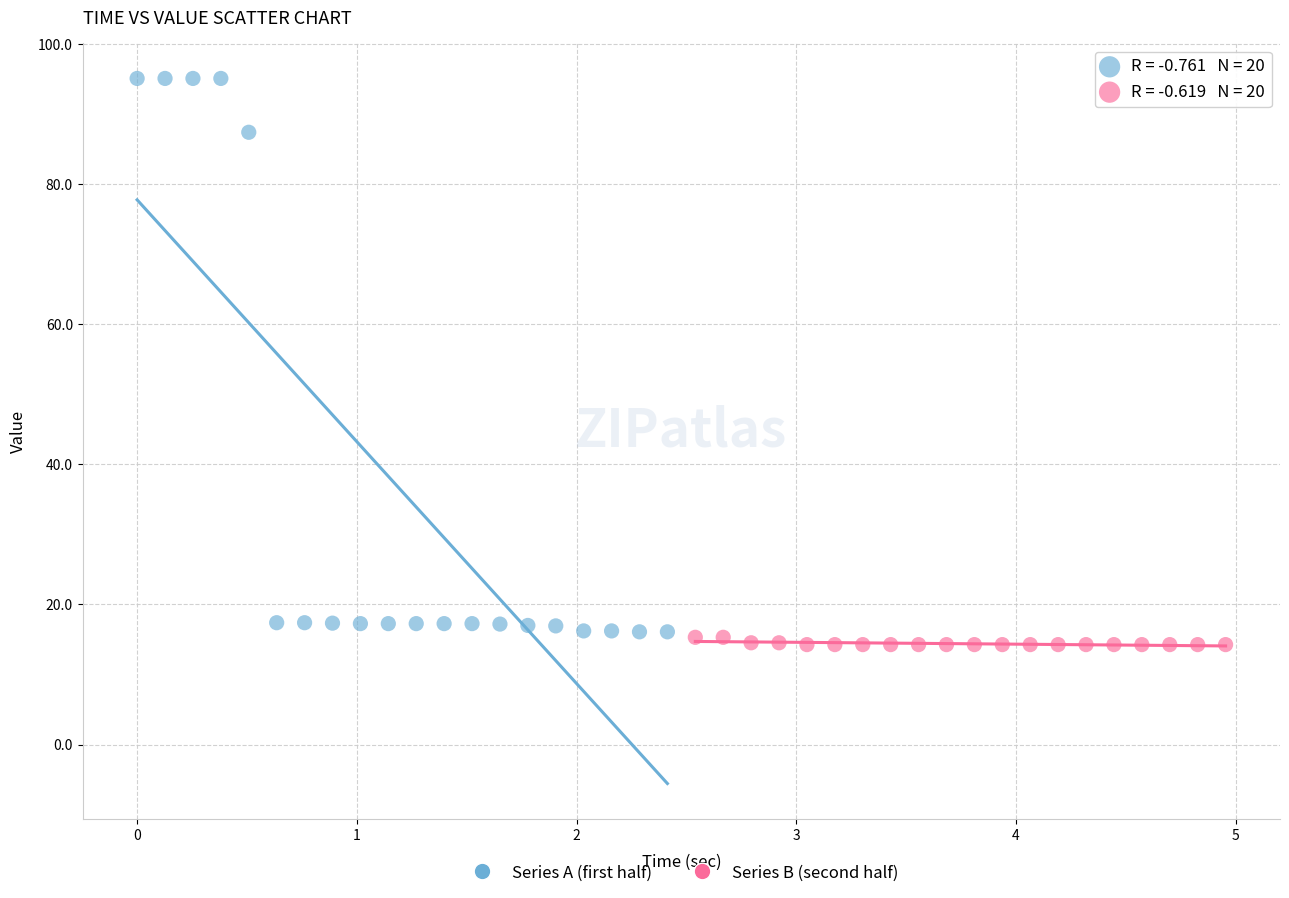

Which series reaches the maximum Y coordinate?

Series A (first half)